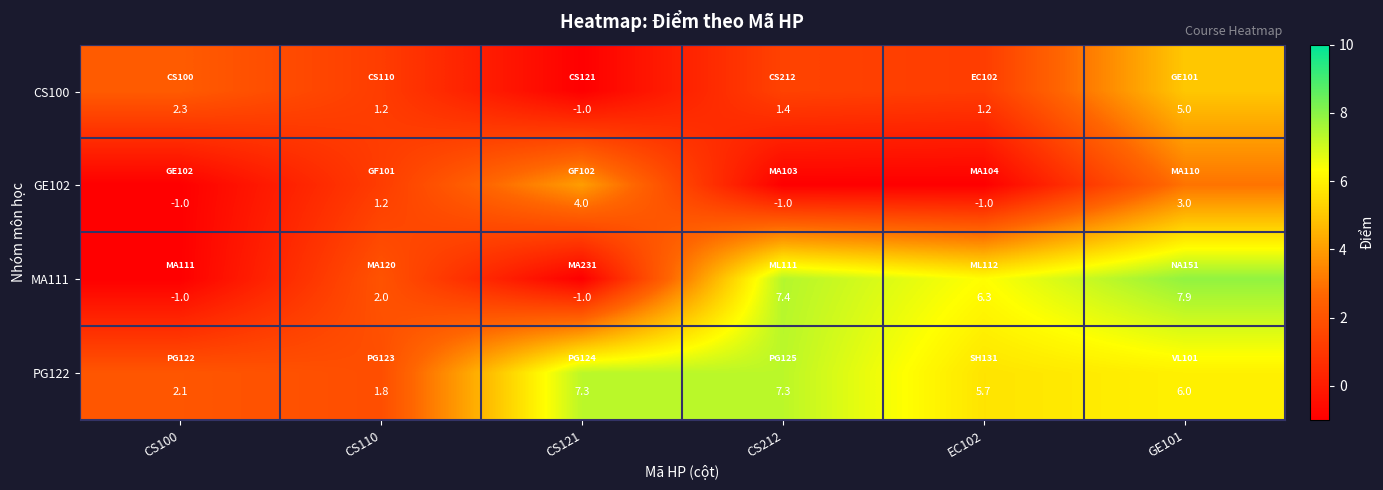

What is the difference between the maximum and minimum values in the MA111 series?

8.9